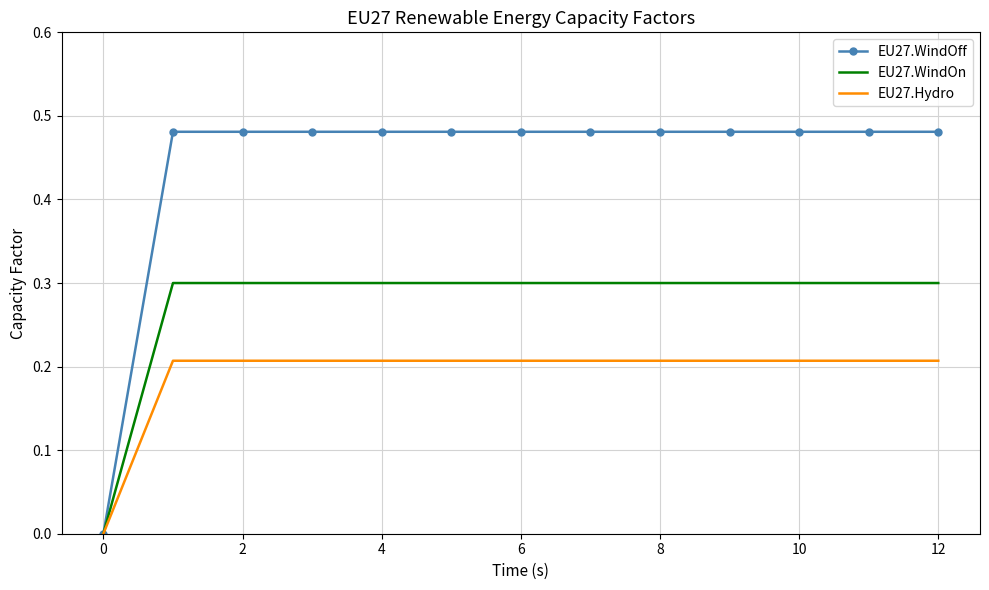

List the series in order of their peak value, lowest first.

EU27.Hydro, EU27.WindOn, EU27.WindOff